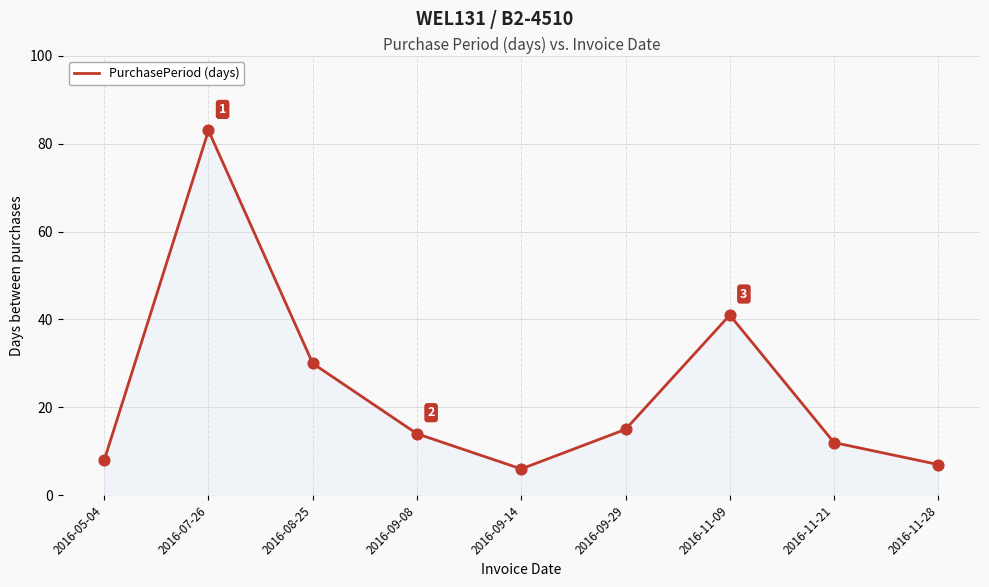

What is the ratio of the value at 2016-11-28 to the value at 2016-09-14?

1.2